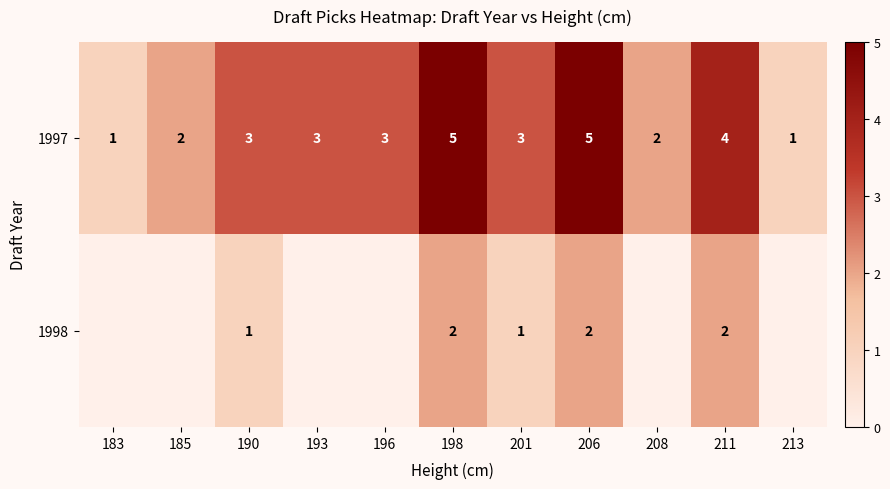

How many data points in 1997 are less than 3?

4